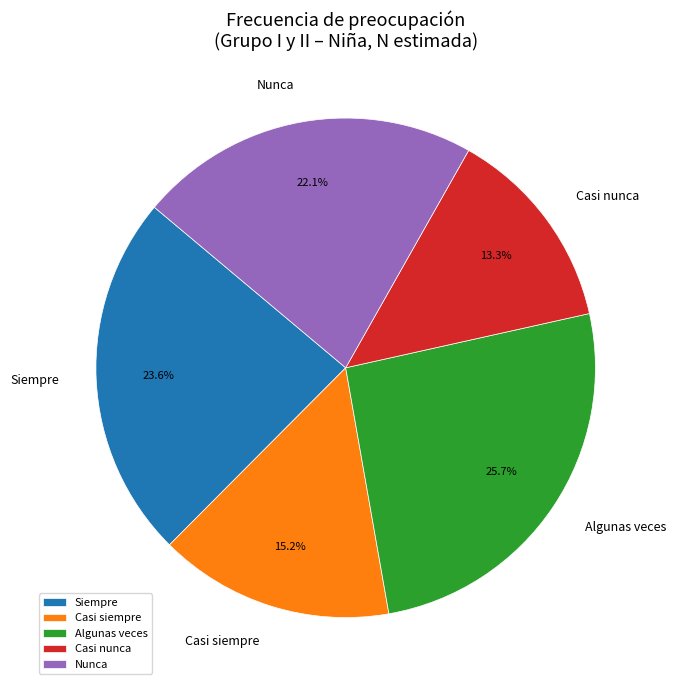

How many segments does this pie chart have?

5